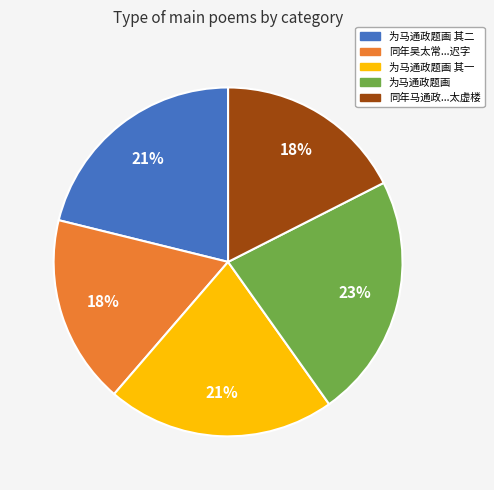

What percentage is the 为马通政题画 其二 slice, to the nearest percent?

21%